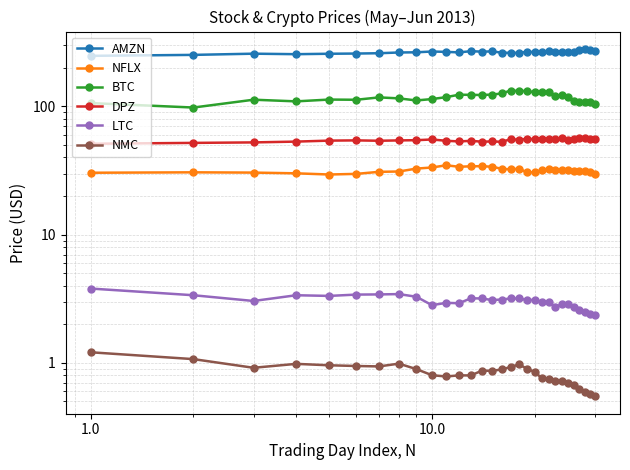

How many data points in LTC are less than 3?

13